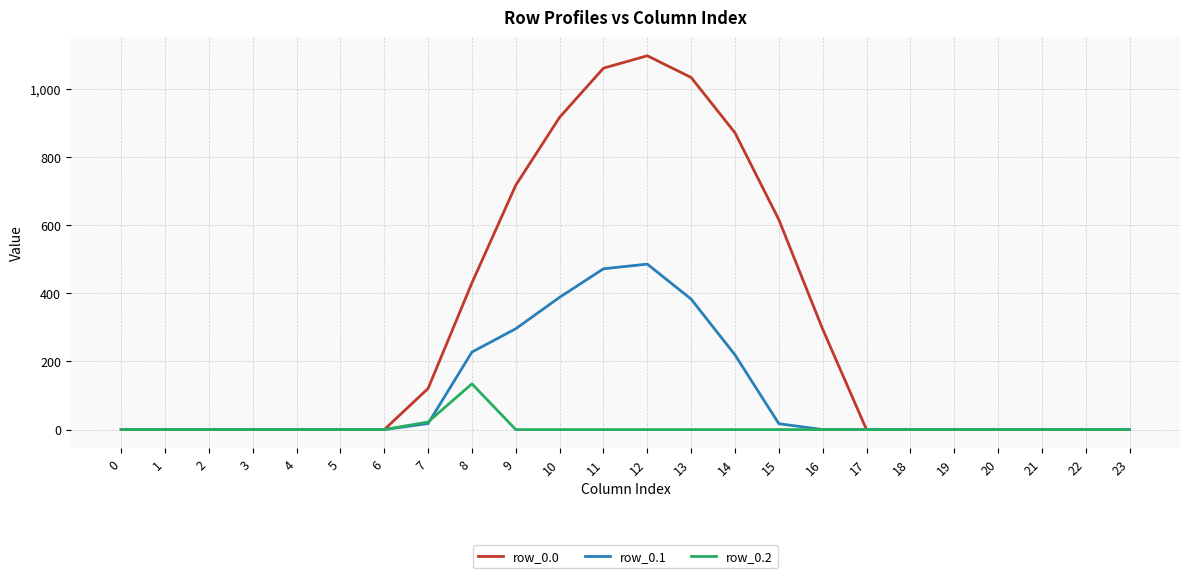

Is the value of row_0.1 at 8 greater than the value of row_0.0 at 20?

Yes